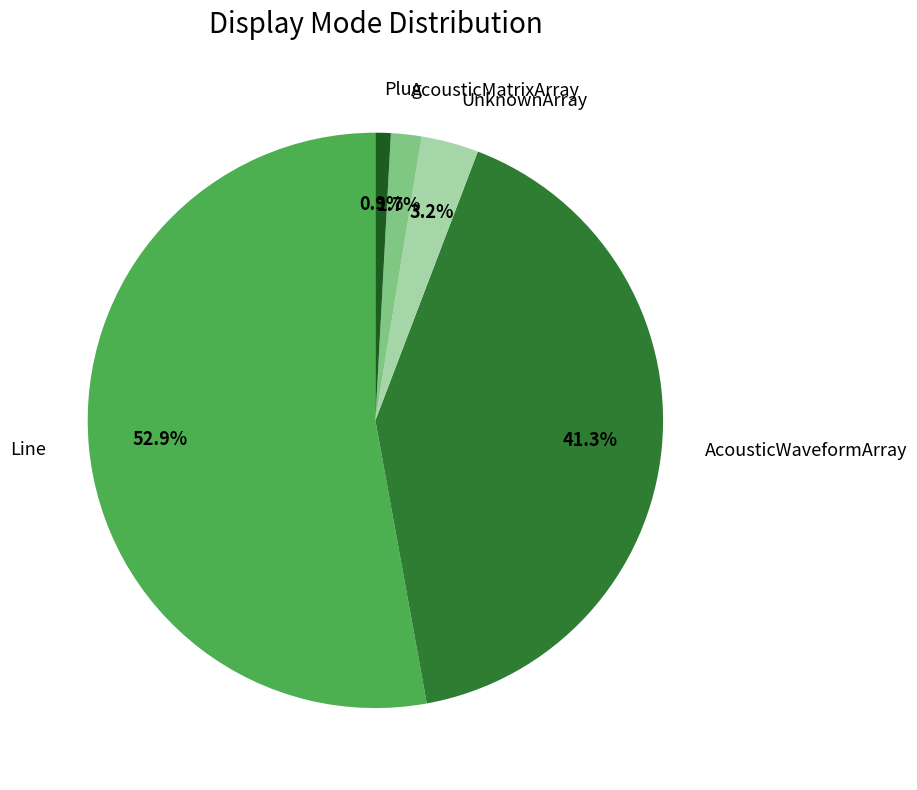

How many slices are in this pie chart?

5